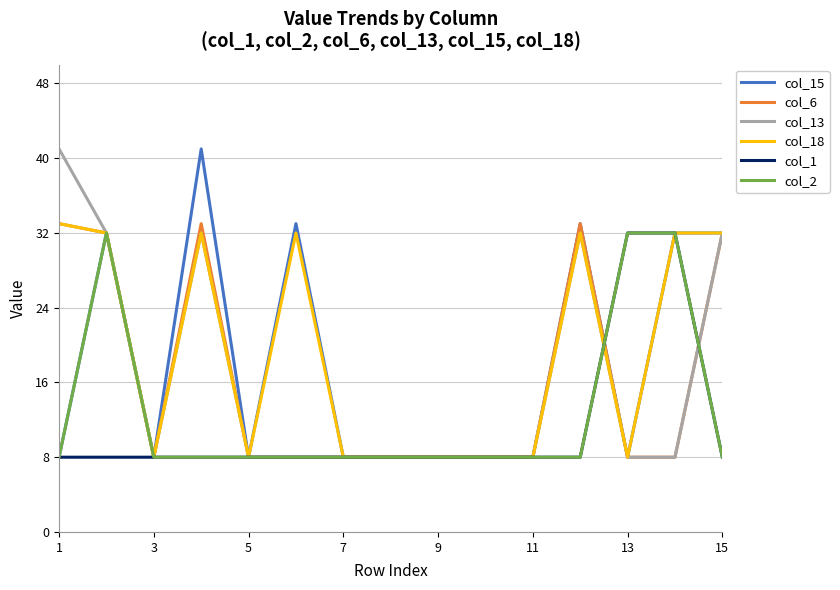

What is the smallest value displayed?

8